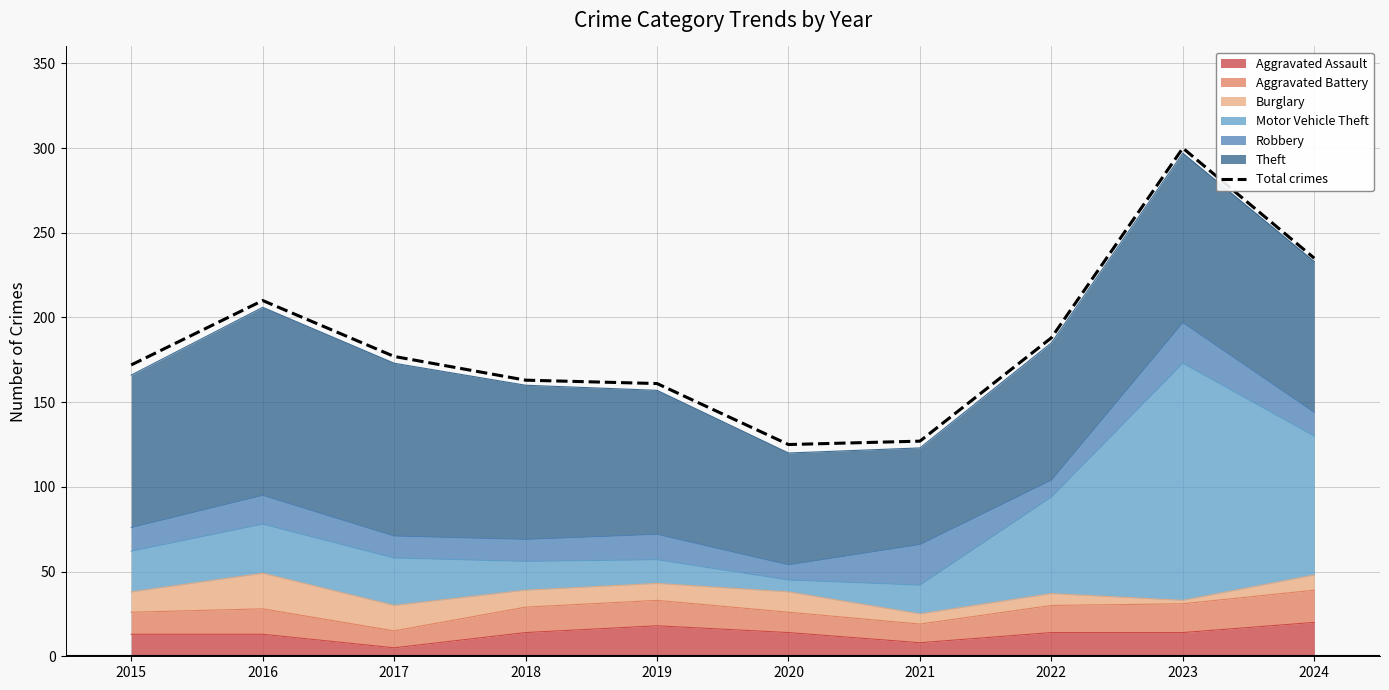

Where is the data nearest to the value 212?

2016